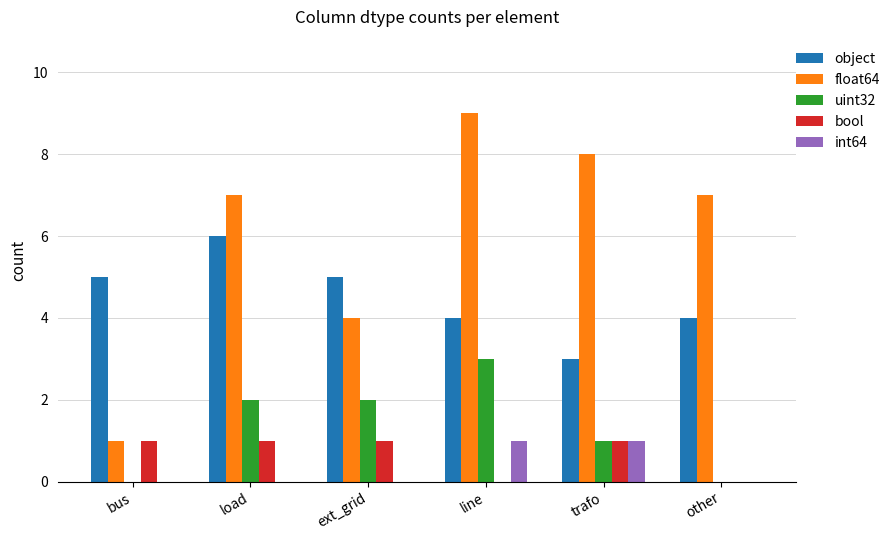

What is the total value across all series at bus?

7